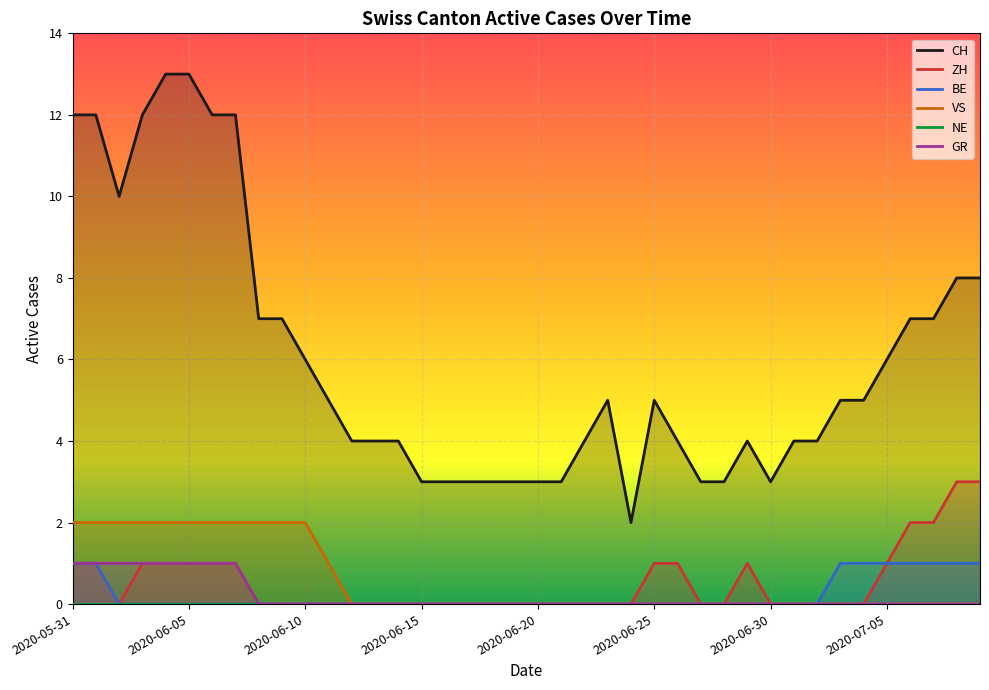

Which series has the largest total across all categories?

CH